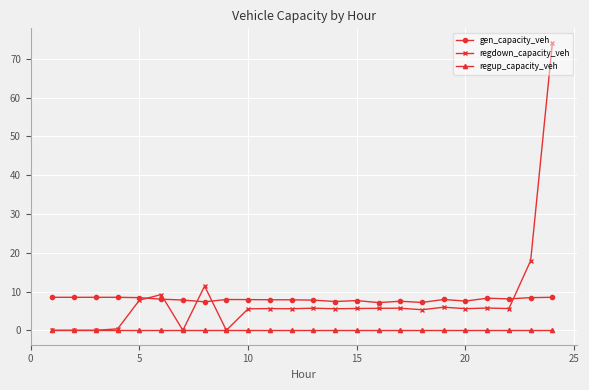

In regdown_capacity_veh, how many points are higher than both neighbors (excluding endpoints)?

8